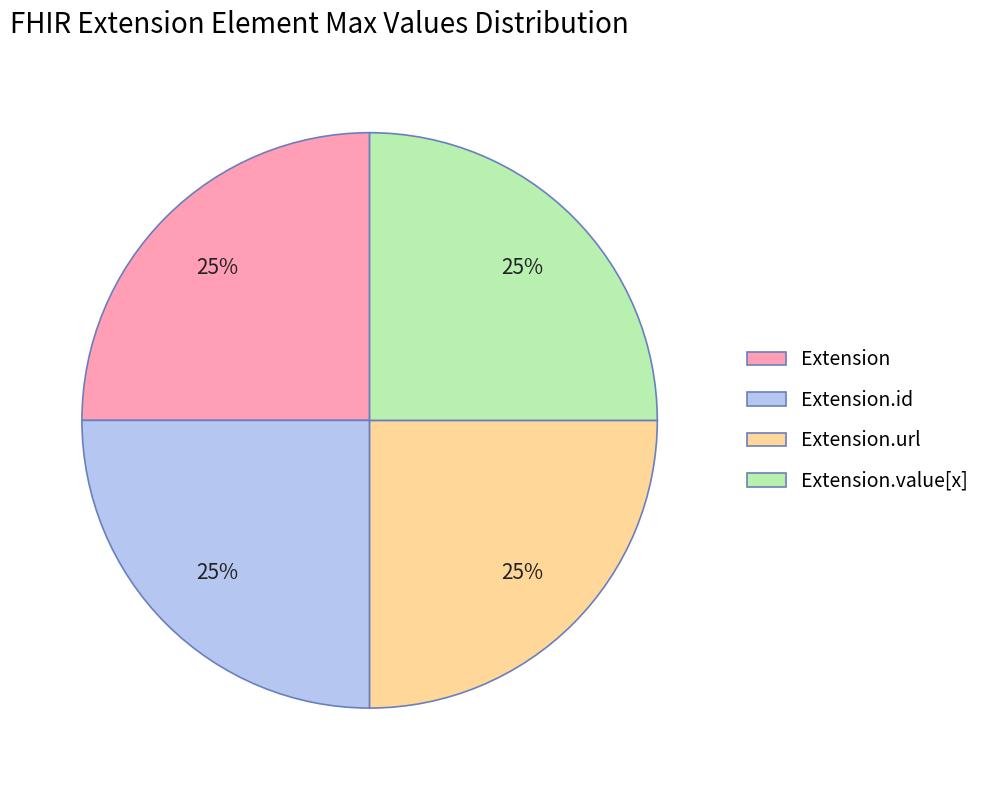

The Extension.value[x] slice represents 12% of the pie. True or false?

False